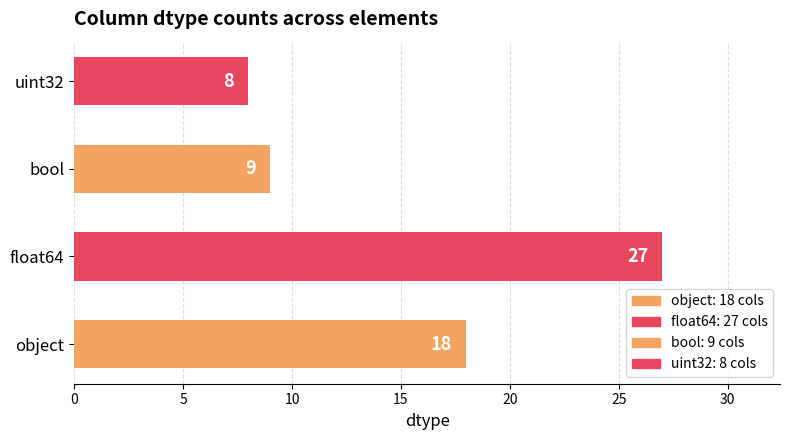

Reading right to left, list all the values displayed in this chart.

uint32=8	bool=9	float64=27	object=18